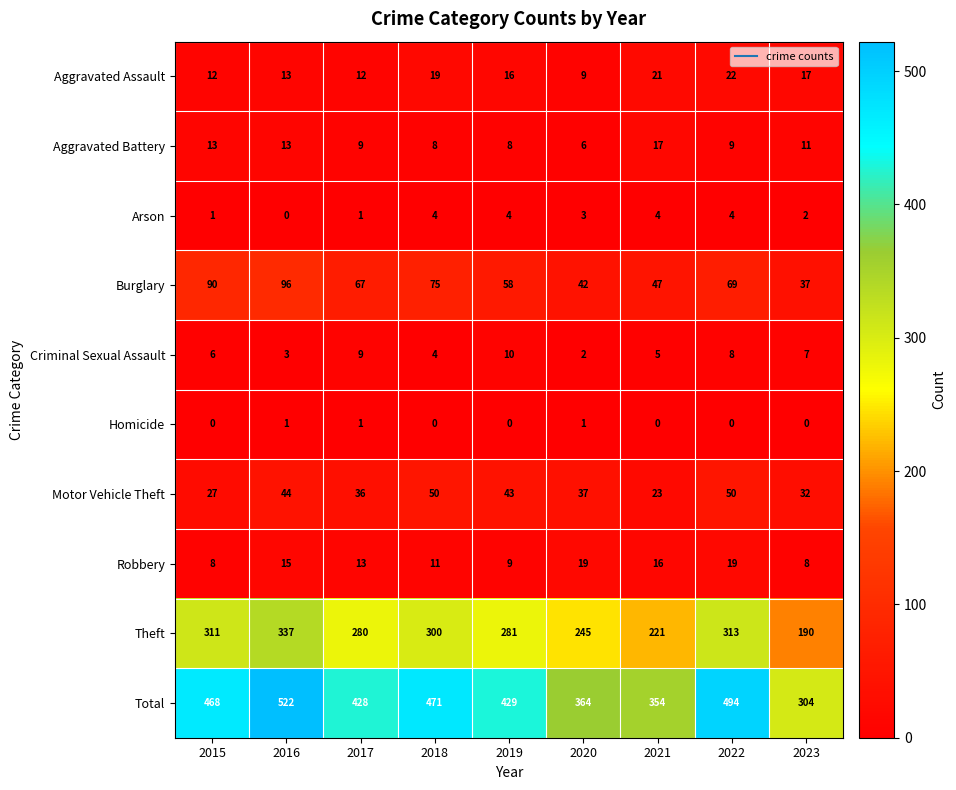

What is the spread (max minus min) of values at 2015?

468